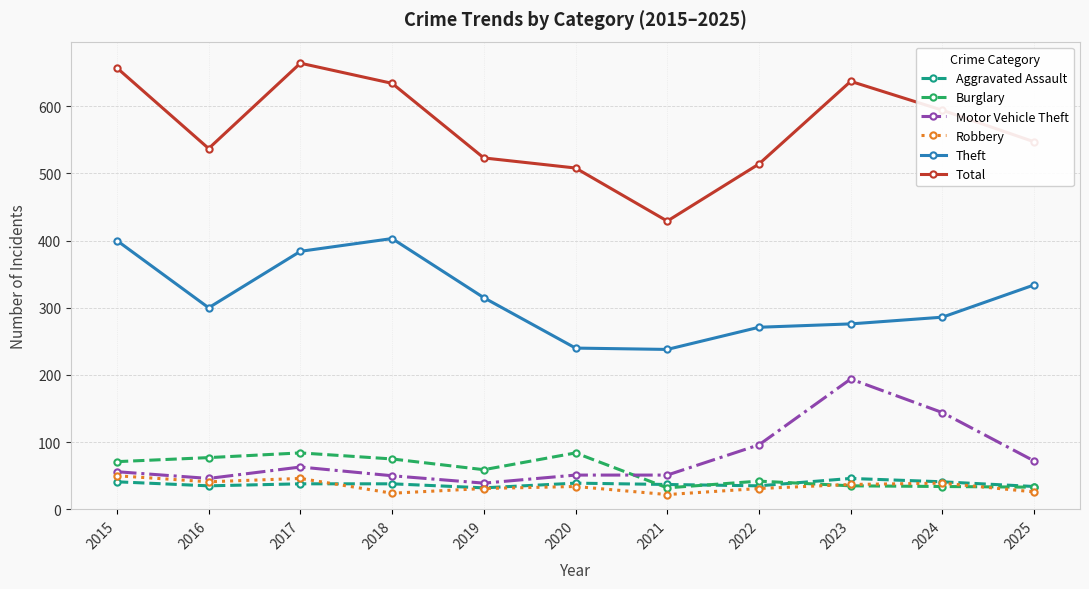

True or false: Aggravated Assault and Motor Vehicle Theft intersect in this chart.

False